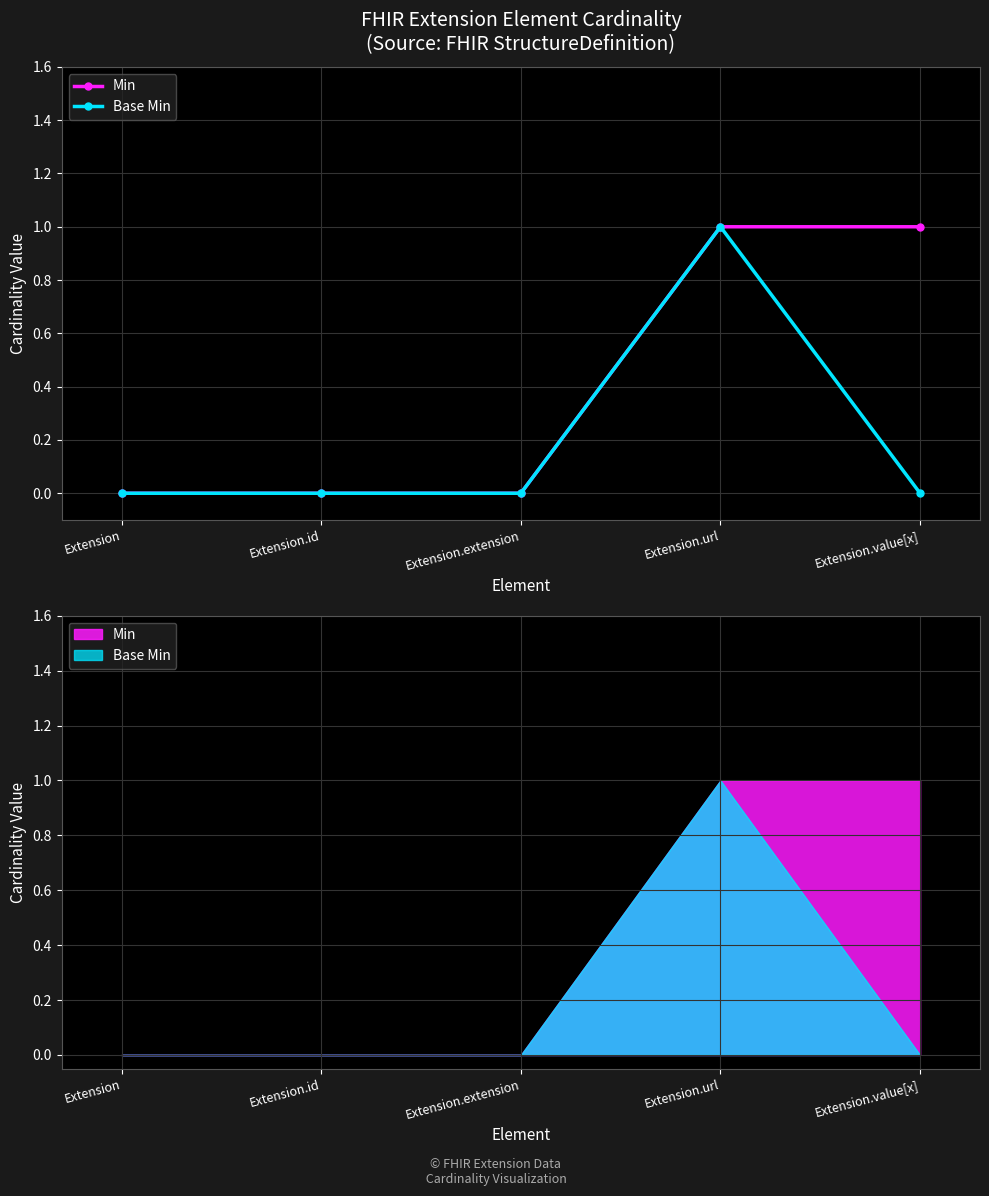

Reading left to right, what are all the values shown in this chart?

Min: 0	0	0	1	1
Base Min: 0	0	0	1	0